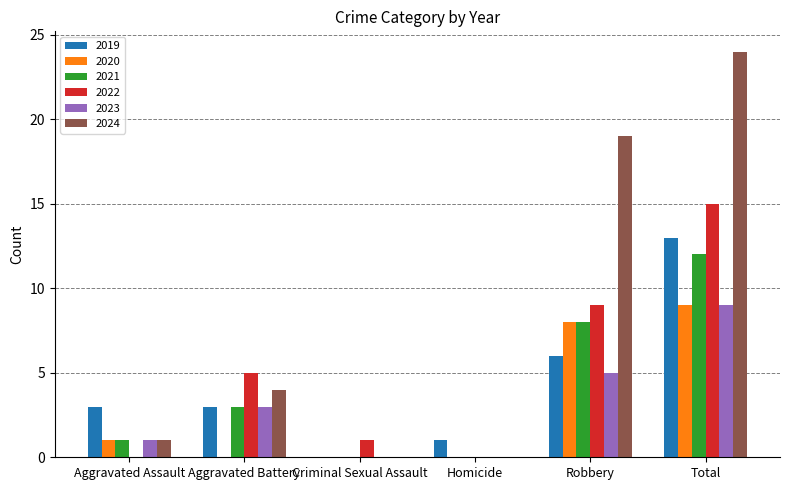

Which category has the highest value across all series?

Total